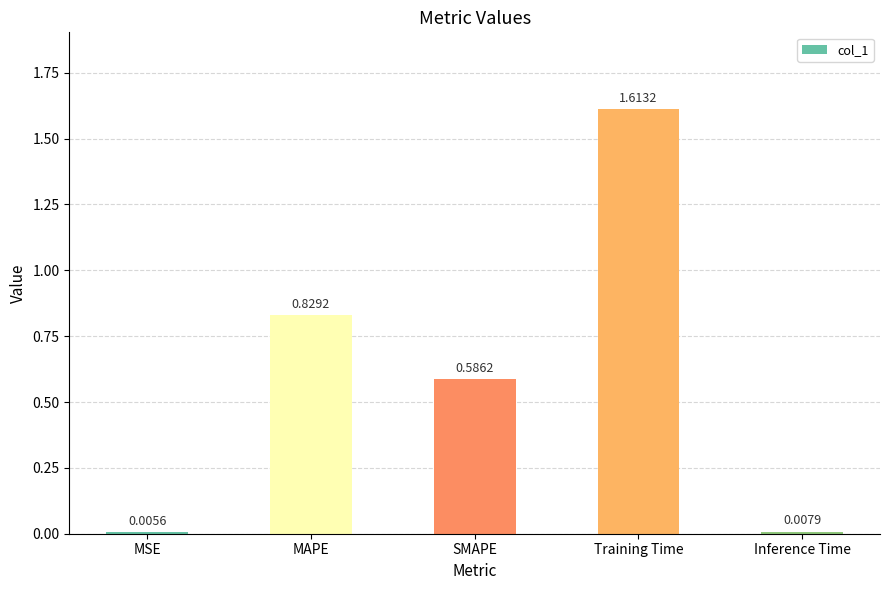

What is the change in value from MAPE to SMAPE?

-0.2